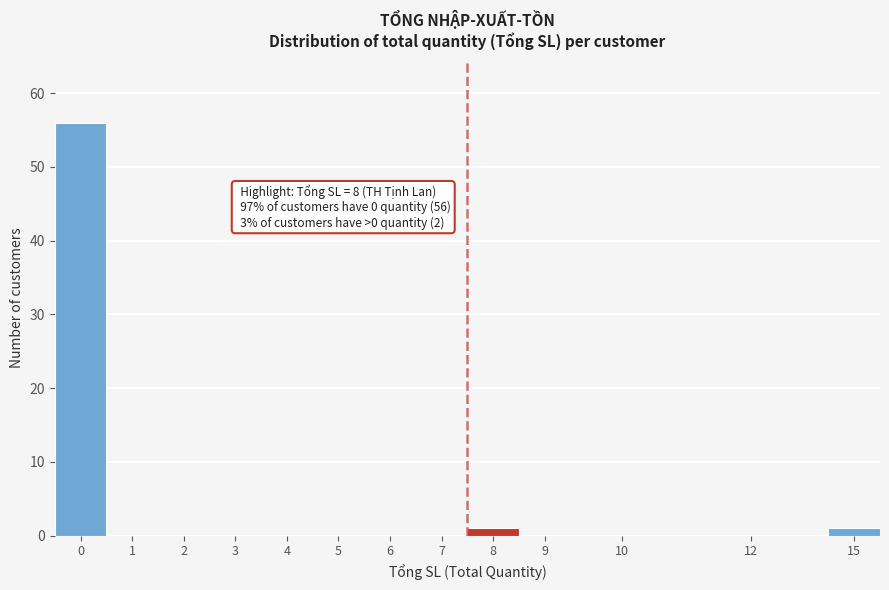

Reading left to right, extract all data points from this chart.

0=56	1=0	2=0	3=0	4=0	5=0	6=0	7=0	8=1	9=0	10=0	12=0	15=1